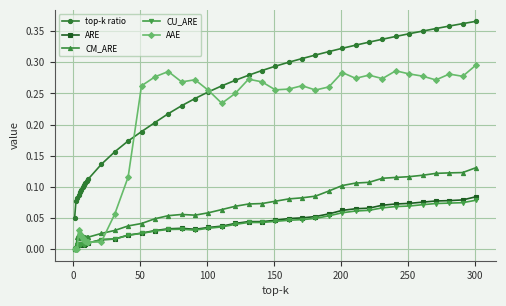

True or false: top-k ratio and ARE intersect in this chart.

False